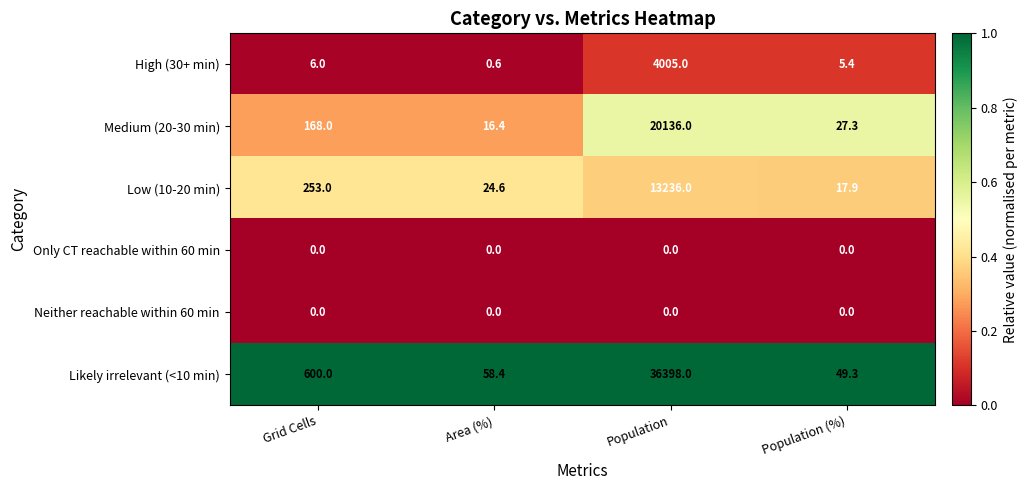

The Medium (20-30 min) series shows 16.4 at Area (%). True or false?

True